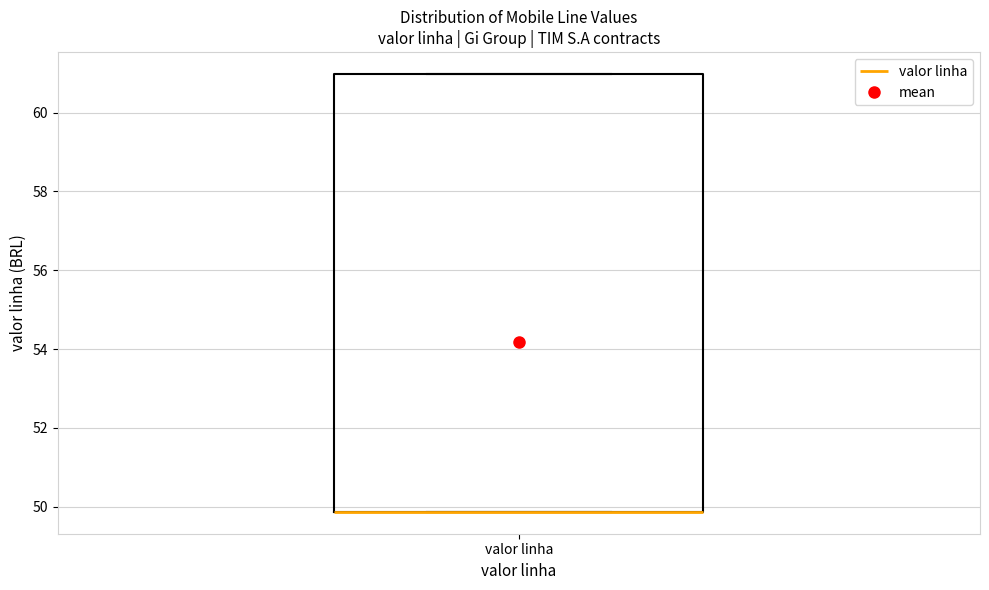

Transcribe this box plot: give where the median line is, the range the box spans, and where the two whiskers end, as read against the y-axis. The values are not printed on the chart, so give them approximately, as read against the axis.

median 49.8 (drawn on the box's lower edge), box 49.8 to 61.0, whiskers 49.8 to 61.0